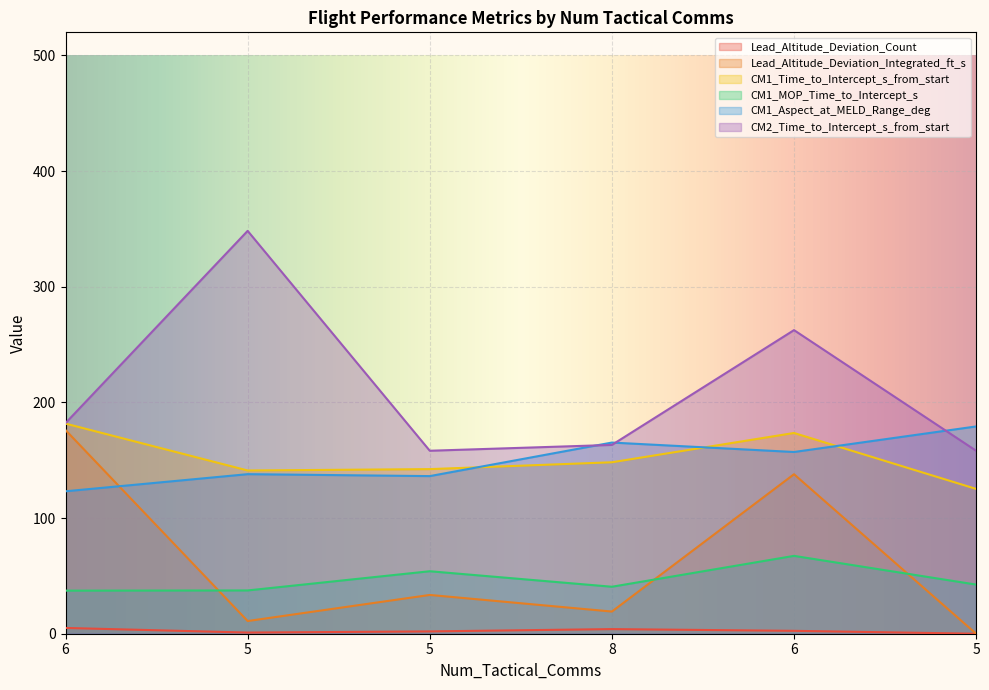

What is the maximum value shown in the chart?

348.3